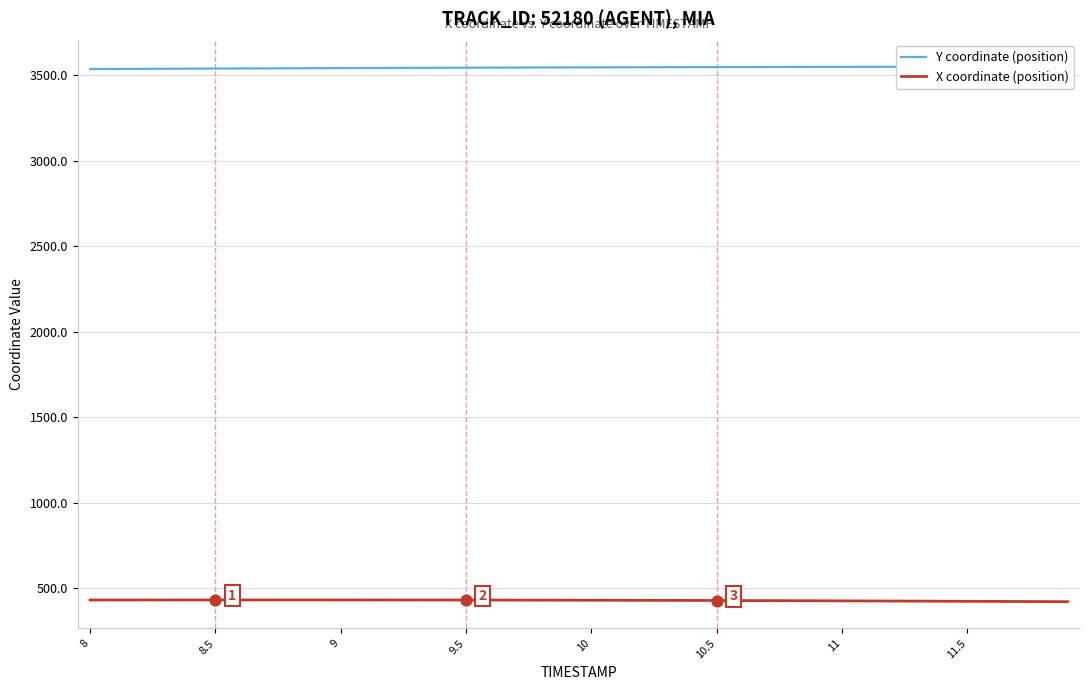

What are all the series names shown in the legend?

Y coordinate (position), X coordinate (position)